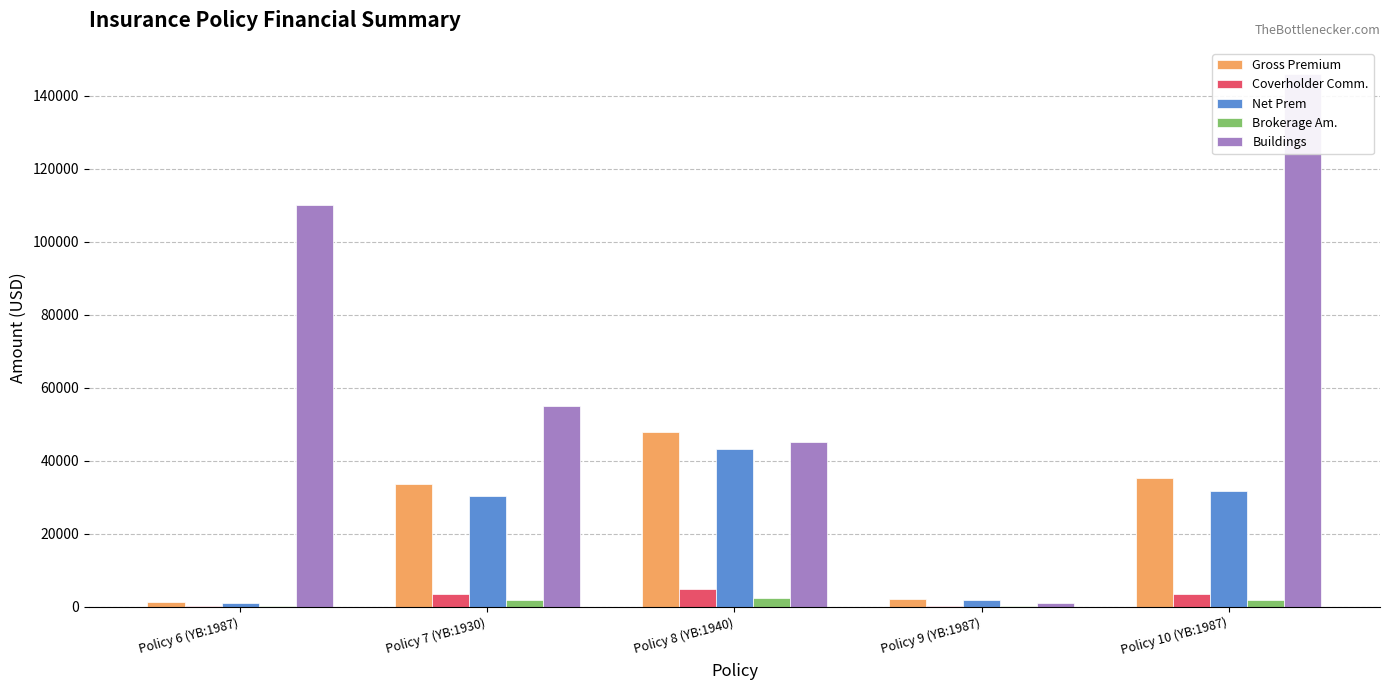

The value of Buildings at Policy 9 (YB:1987) is 1000.0. True or false?

True